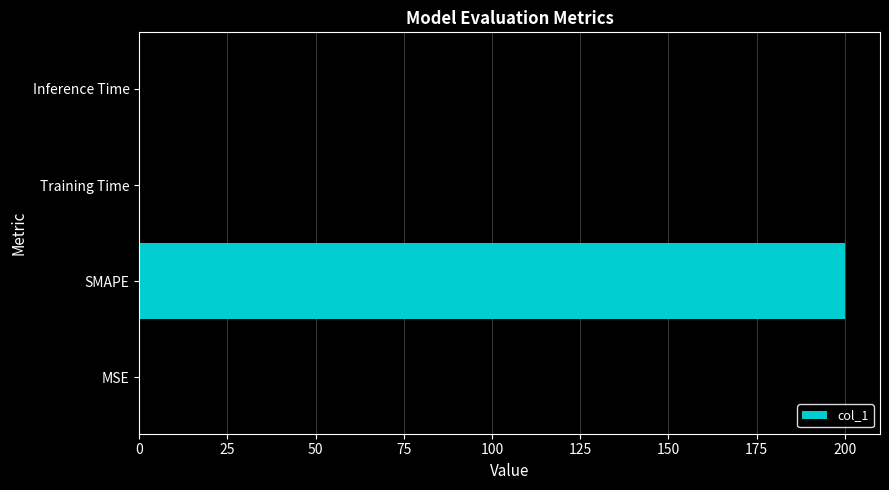

What is the maximum value shown in the chart?

200.0